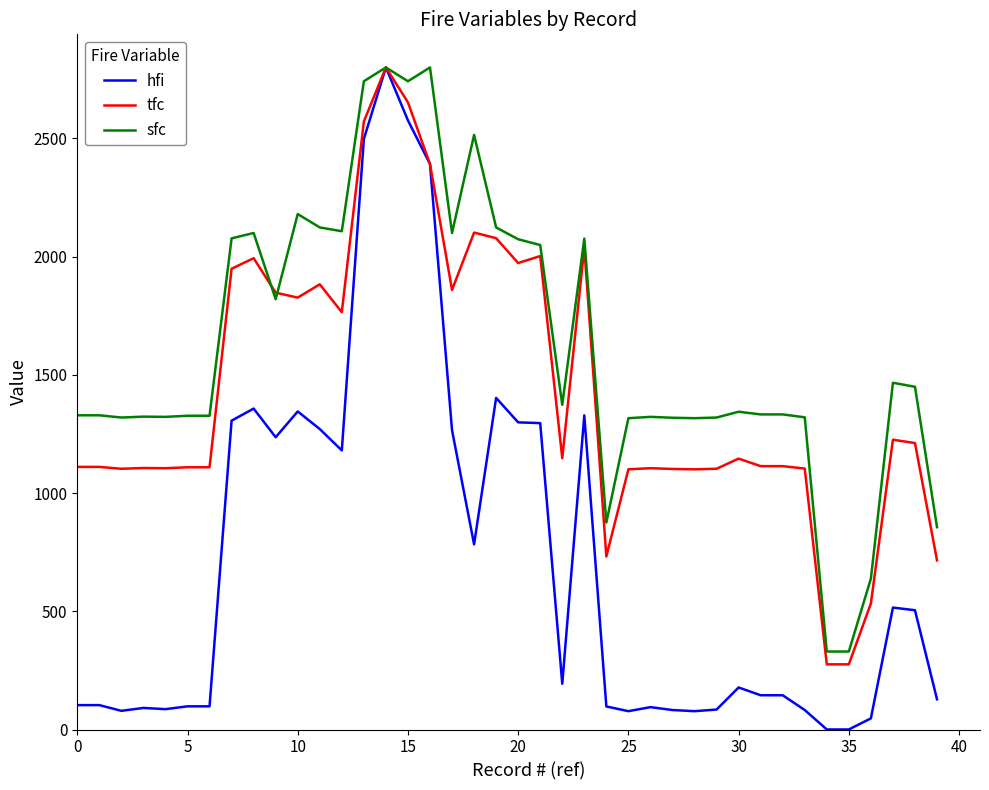

Rank the series by their average value, from highest to lowest.

sfc, tfc, hfi